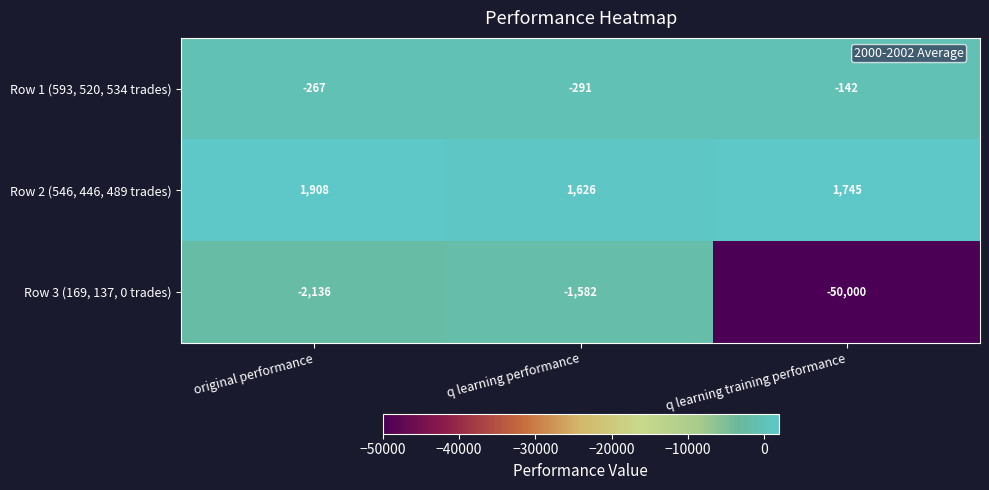

Which series has the largest range (max minus min)?

Row 3 (169, 137, 0 trades)